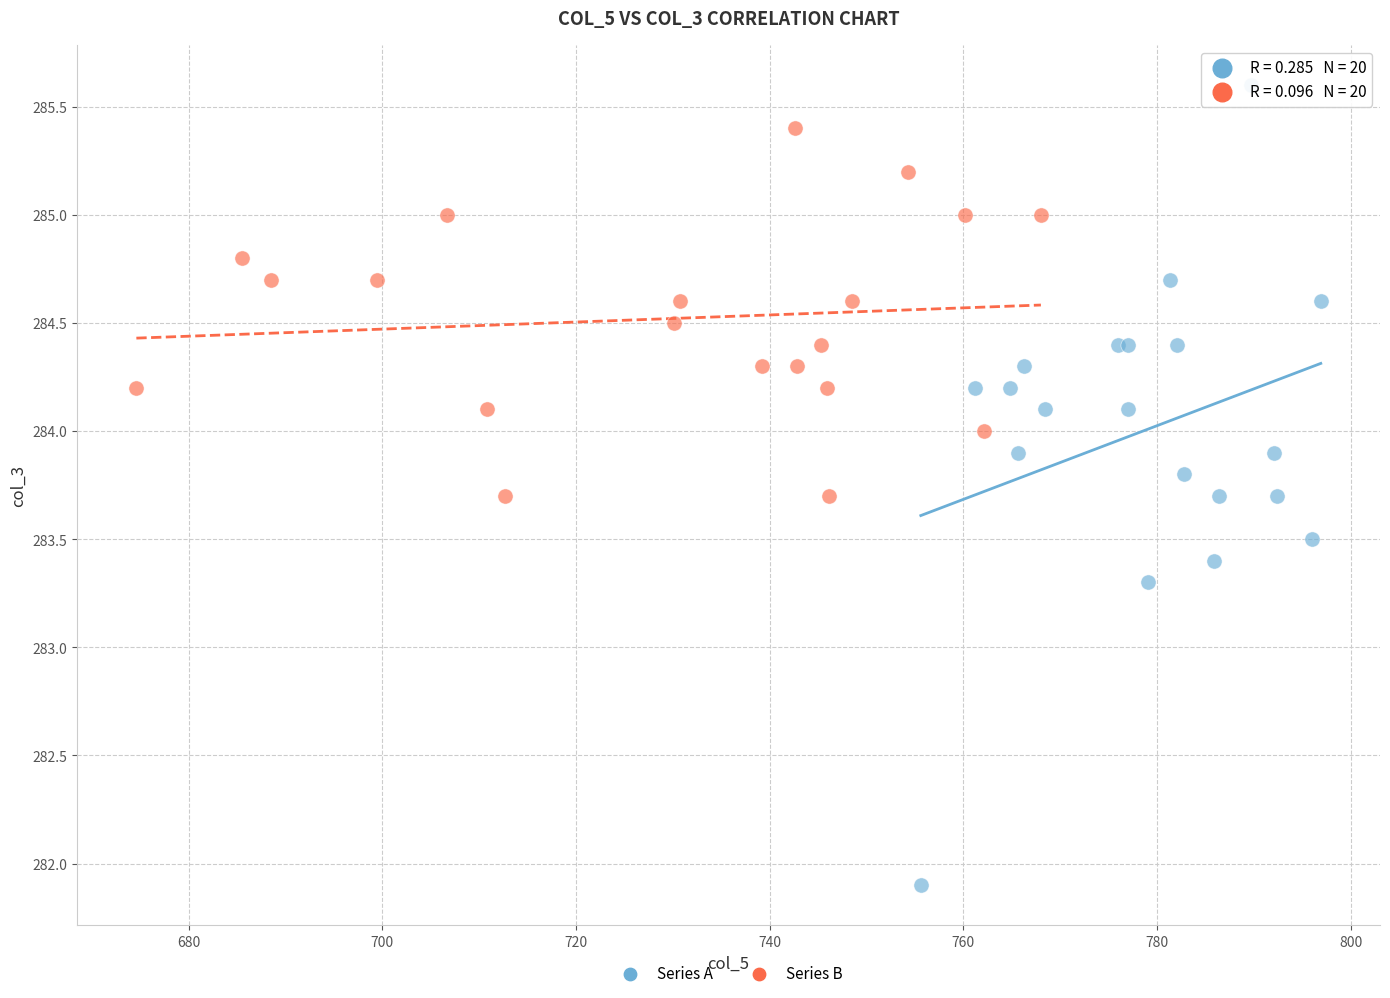

Which series has the largest Y range (max minus min)?

Series A